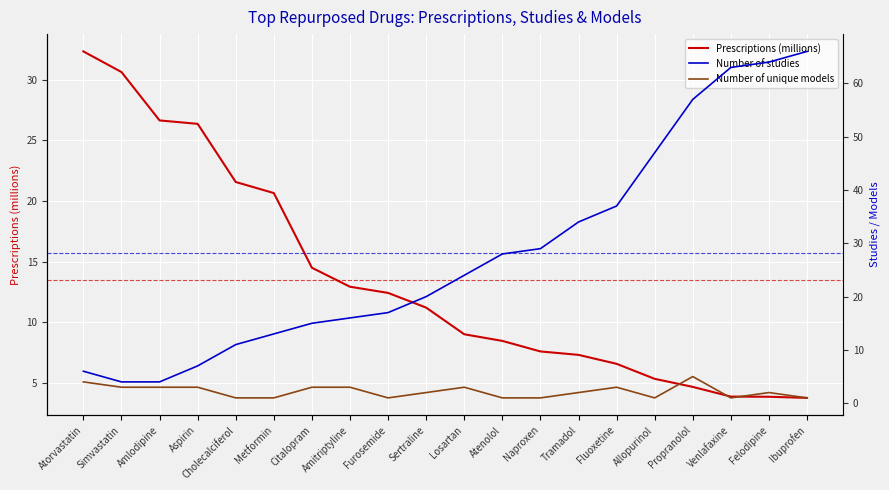

Does the chart display data point markers on the line(s)?

No